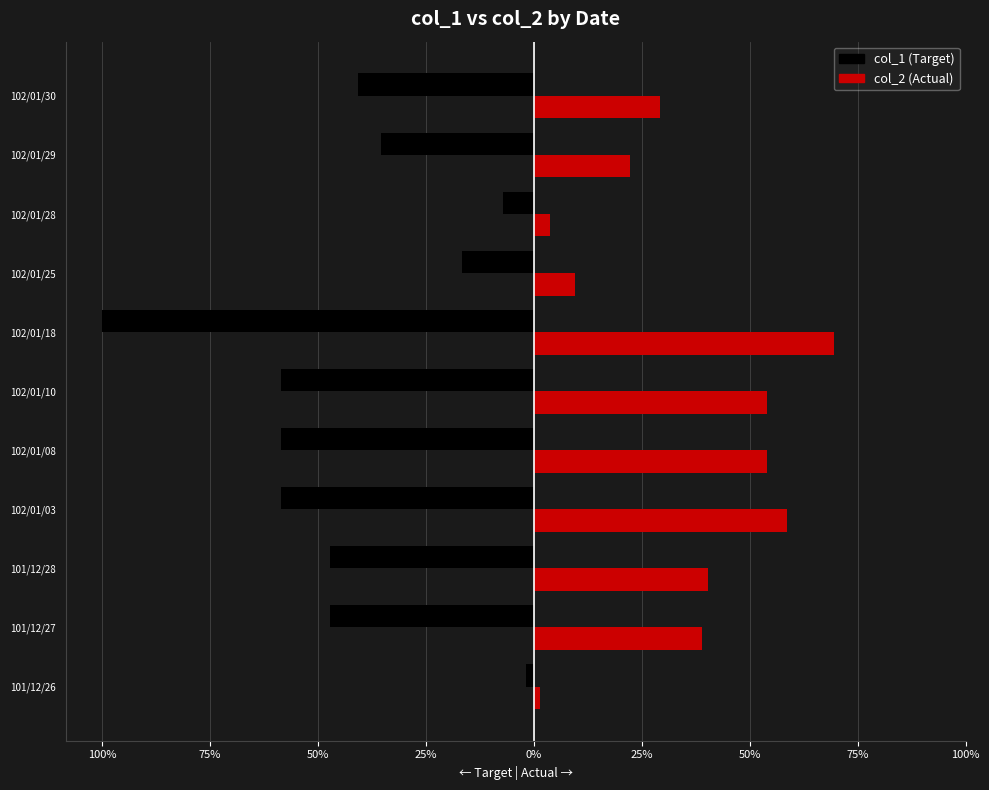

Reading left to right, extract all data points from this chart.

col_1 (Target): -1.8	-47.3	-47.3	-58.6	-58.6	-58.6	-100.0	-16.6	-7.1	-35.5	-40.8
col_2 (Actual): 1.5	38.8	40.2	58.6	53.9	53.9	69.4	9.5	3.8	22.2	29.3